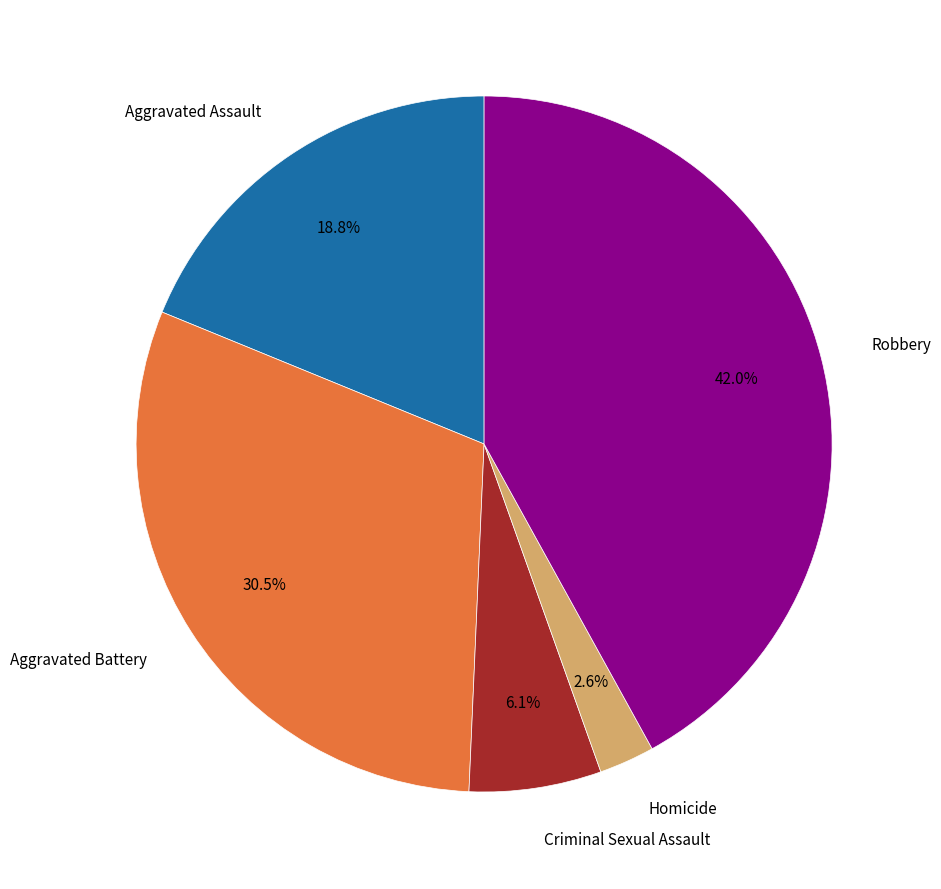

To the nearest percent, what percentage of the pie is Homicide?

3%